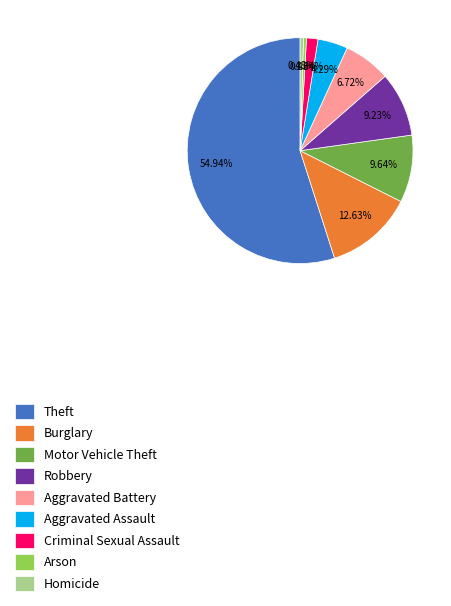

True or false: Motor Vehicle Theft accounts for 1% of the total.

False